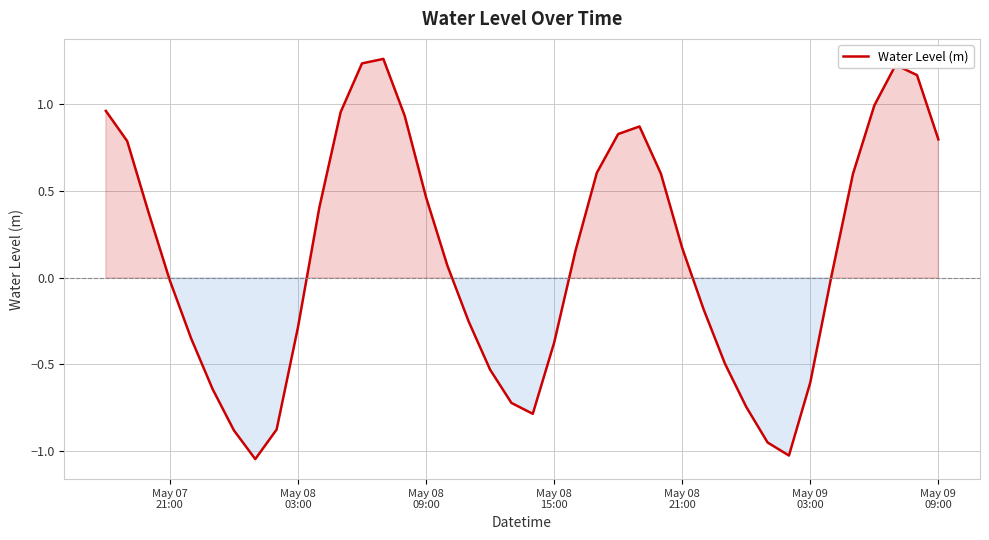

How many positive values are there?

22